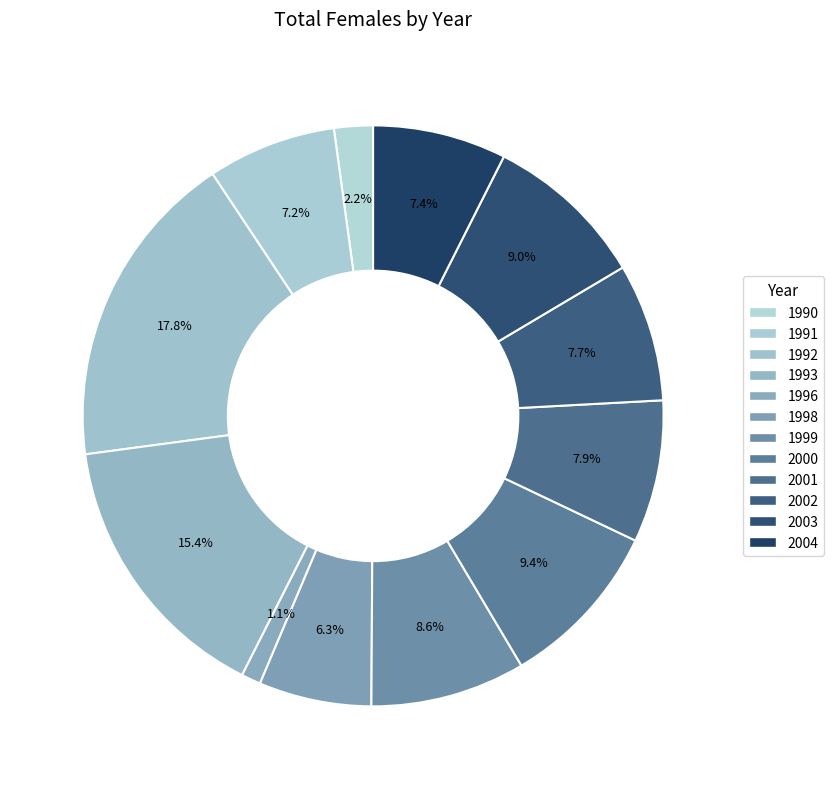

What percentage is the 2004 slice, to the nearest percent?

7%